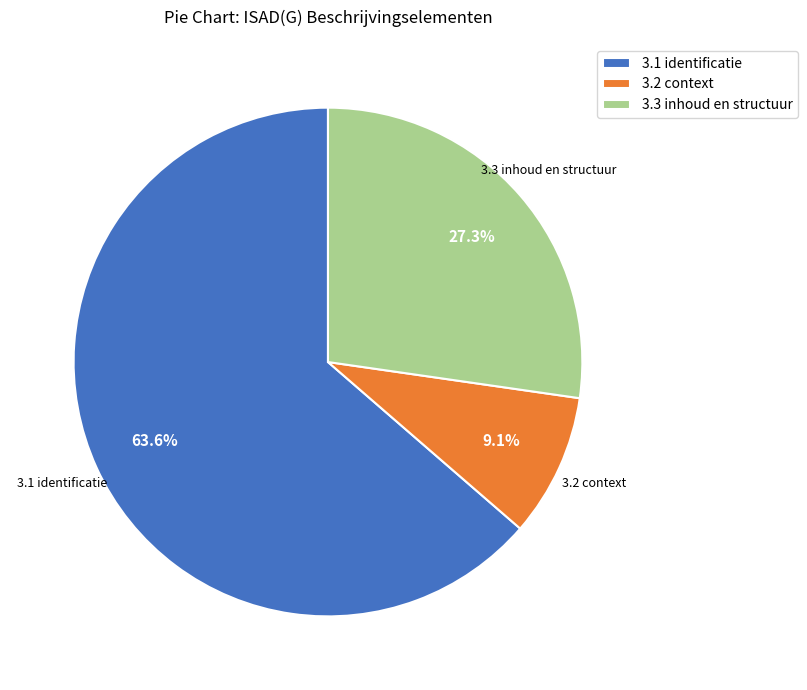

Is it true that 3.1 identificatie is 64% of the pie?

True